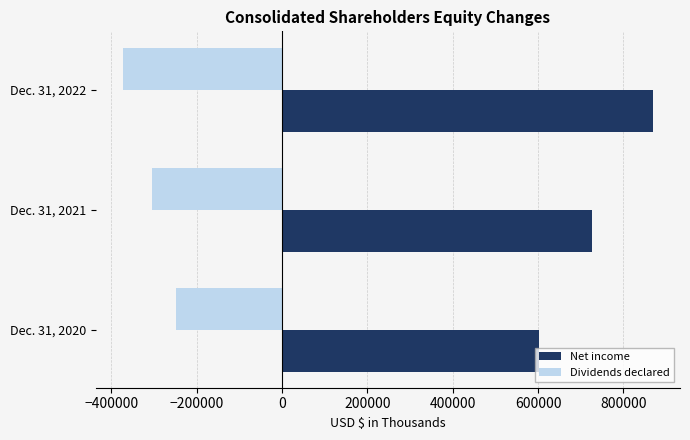

What is the difference between the highest and lowest values at Dec. 31, 2022?

1244471